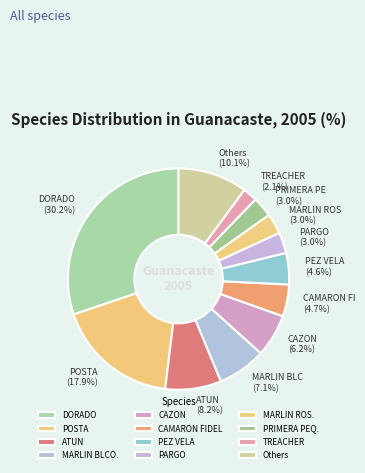

Count the number of slices in the pie.

12